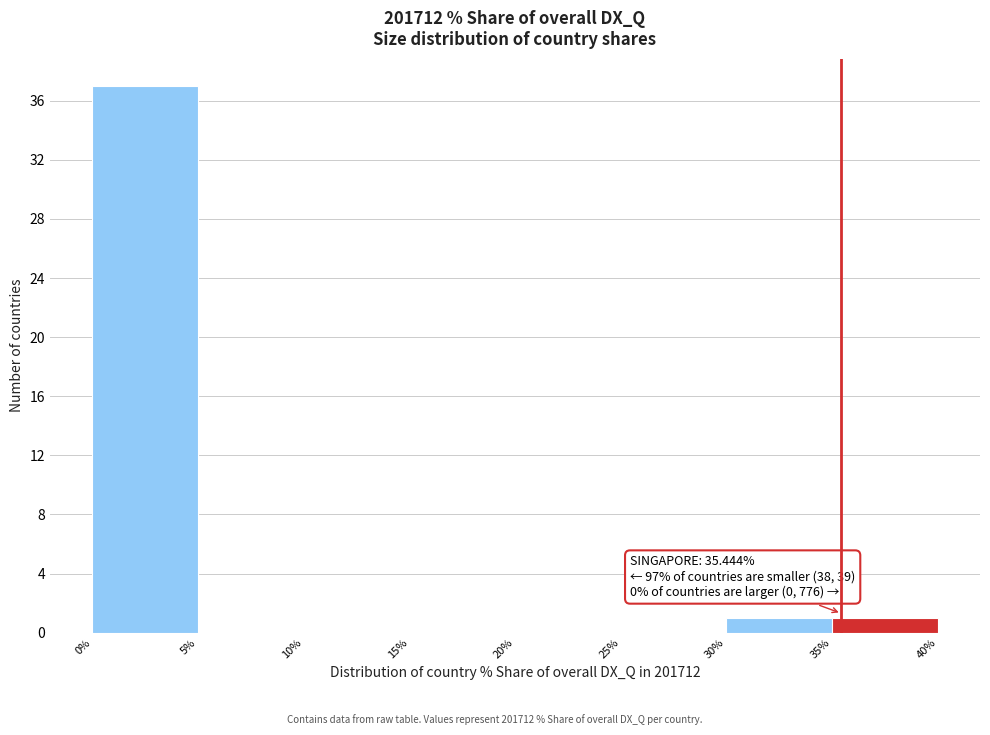

Over which range of the x-axis is the bar tallest?

0% to 5%